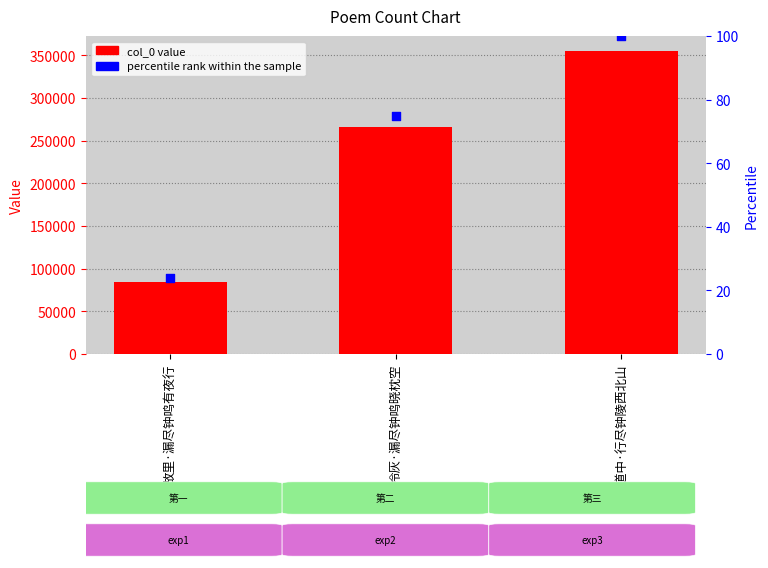

Which series reaches the minimum Y coordinate?

percentile rank within the sample